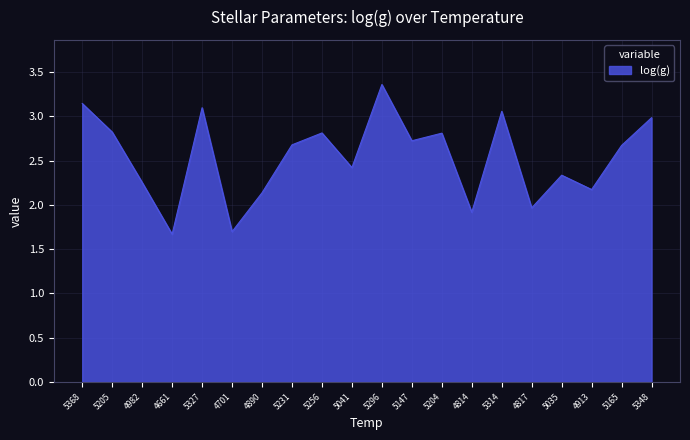

Which category has the highest value across all series?

5296